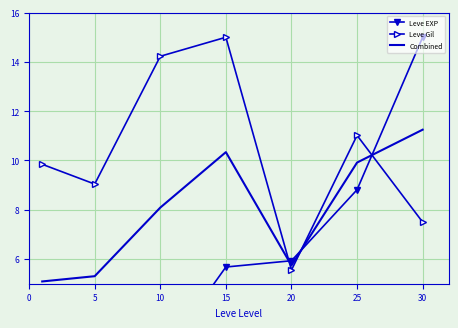

True or false: Leve Gil has a value of 4.8 at 25.

False